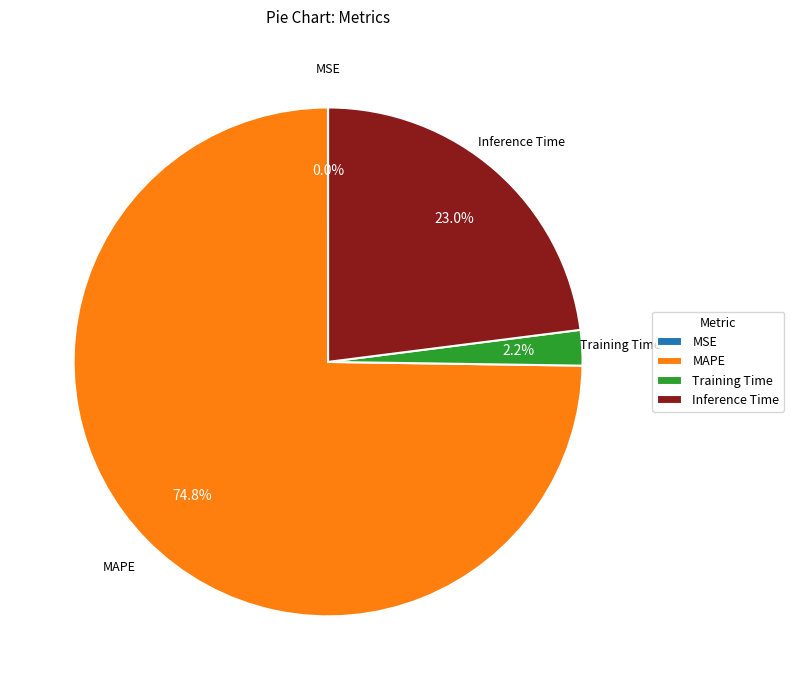

Which slice is the largest?

MAPE